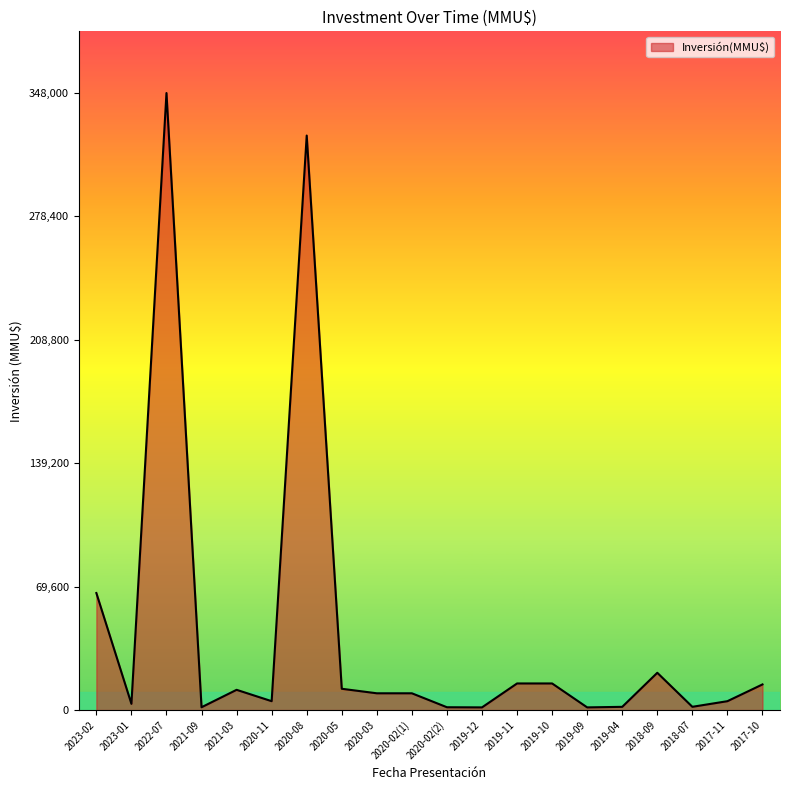

Is it true that the value at 2017-10 is 14450?

True